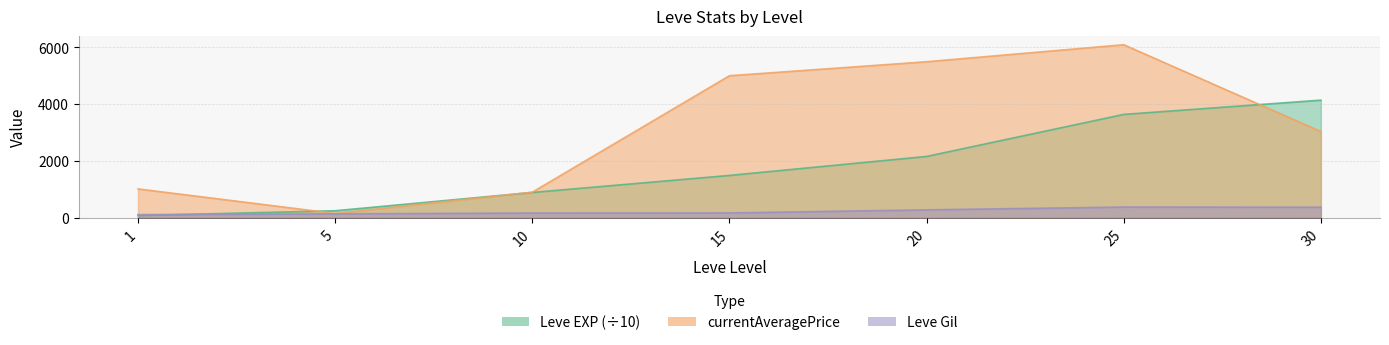

Between 30 and 1, which is larger?

30